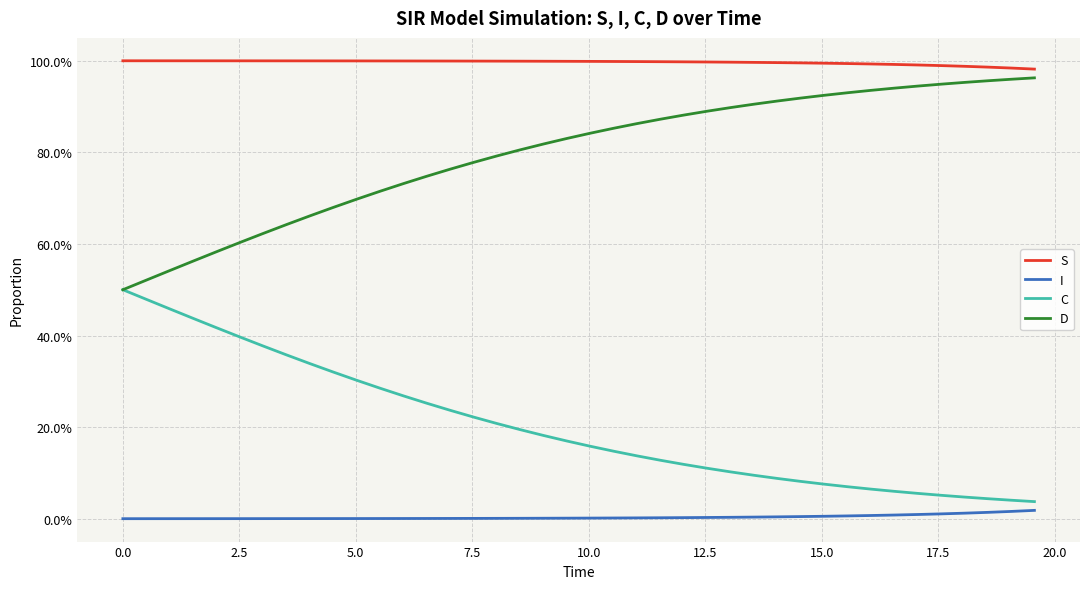

Does the chart display data point markers on the line(s)?

No